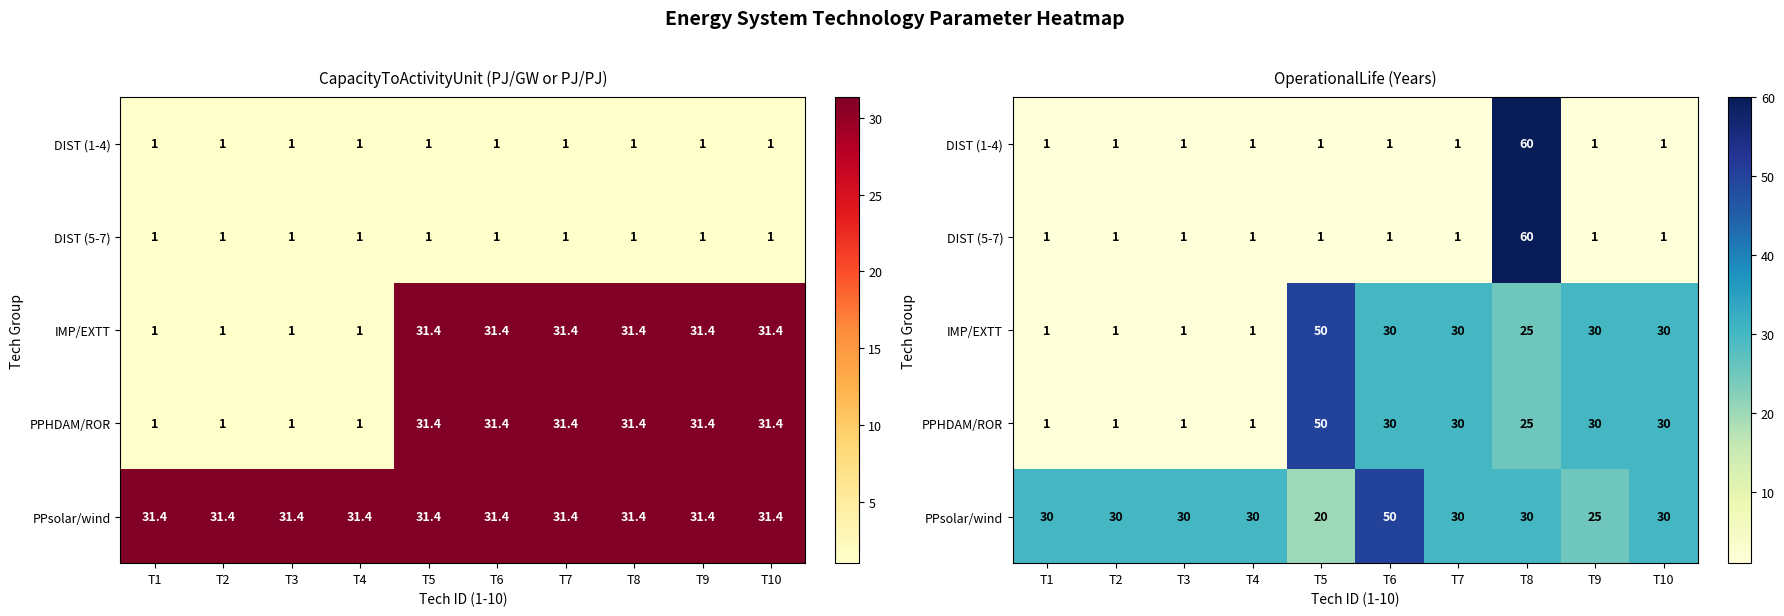

Rank the series by their maximum value, from lowest to highest.

IMP/EXTT, PPHDAM/ROR, PPsolar/wind, DIST (1-4), DIST (5-7)